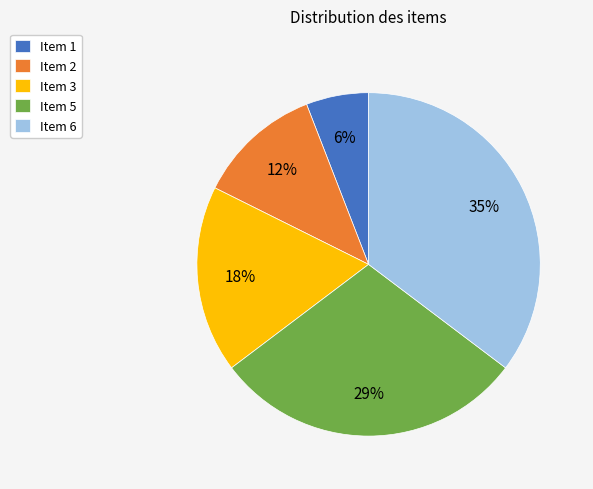

Which has a higher value, Item 2 or Item 3?

Item 3